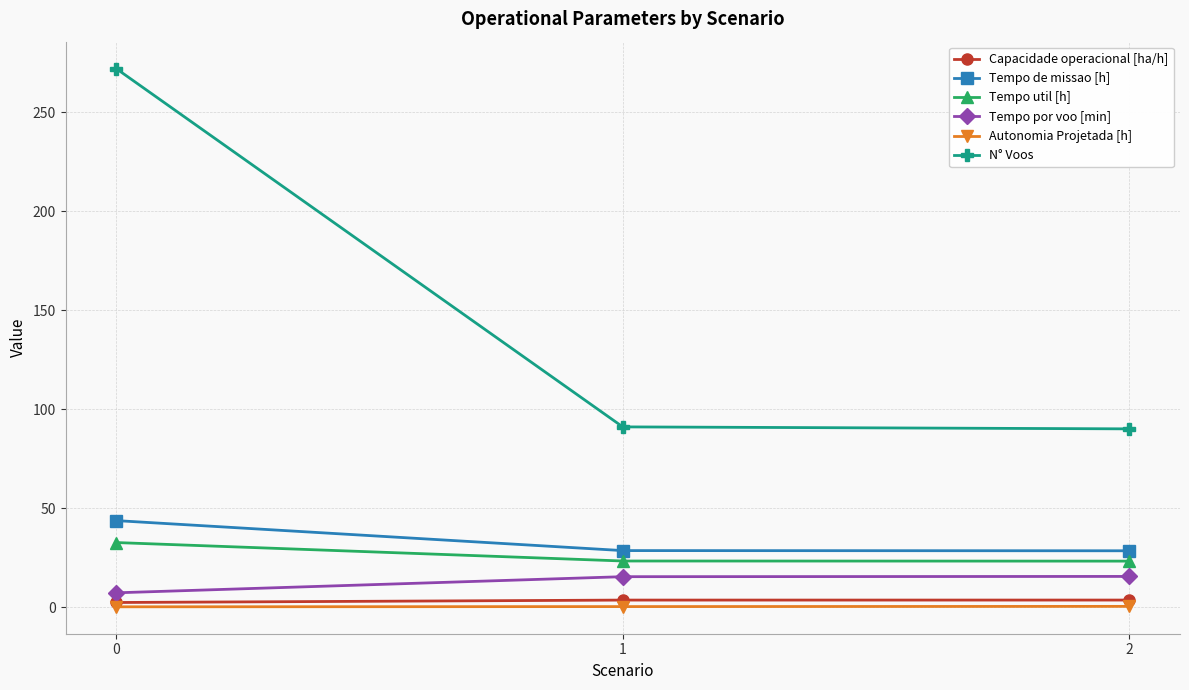

Which series has the largest total across all categories?

N° Voos